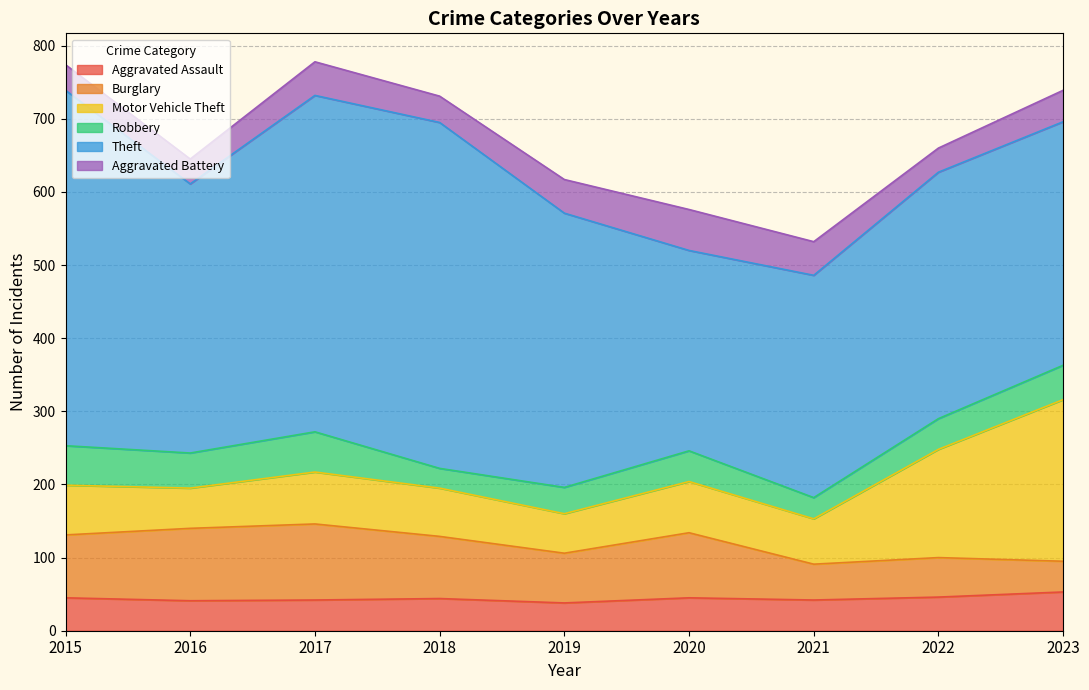

Is it true that Aggravated Battery equals 46 at 2015?

False